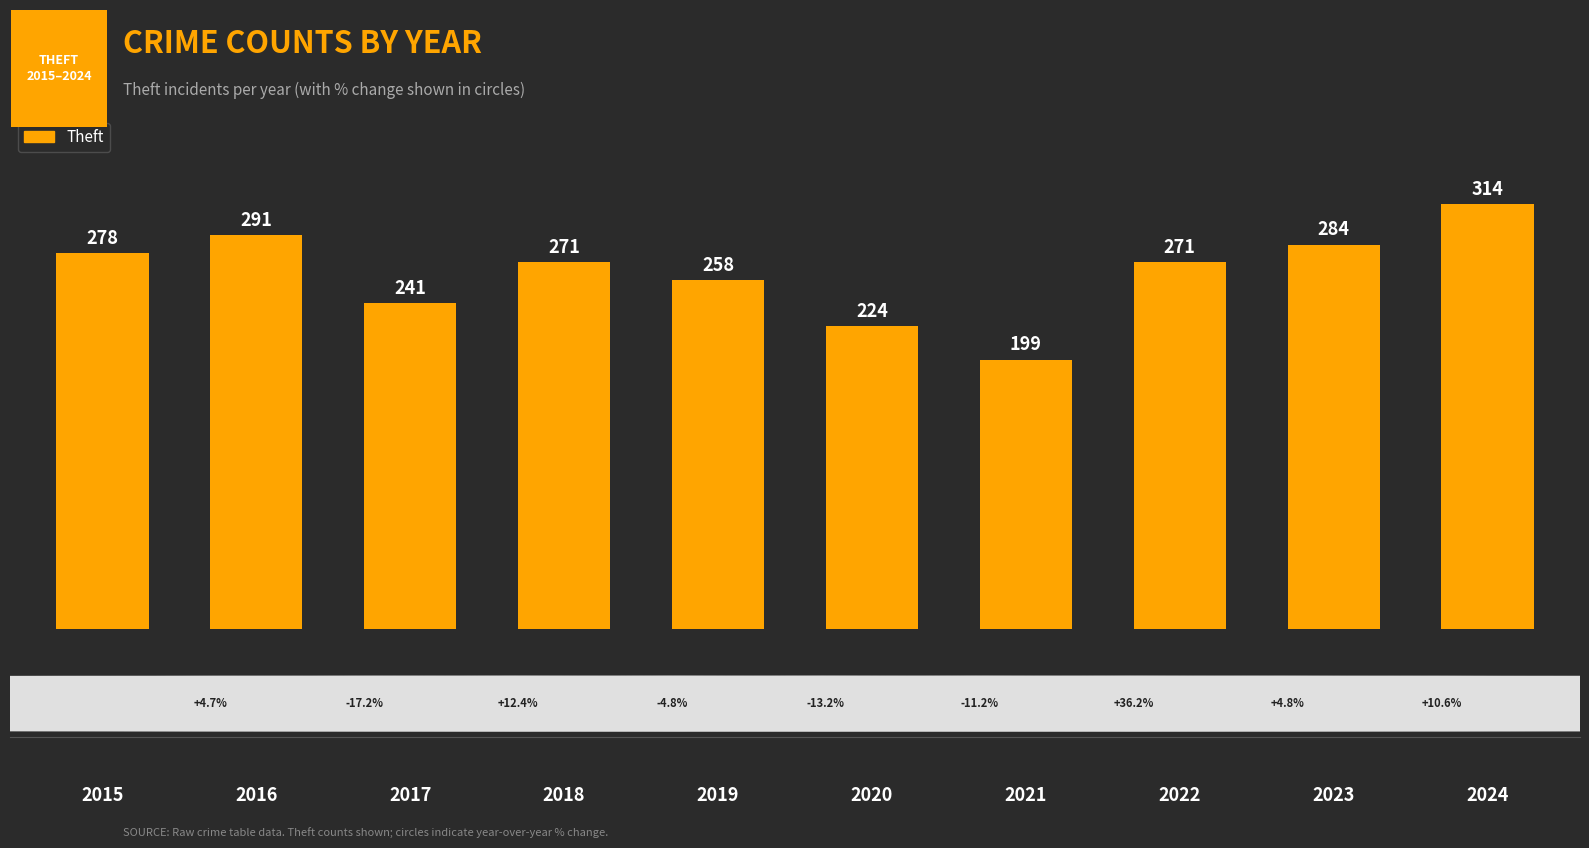

The value at 2022 is 144. True or false?

False